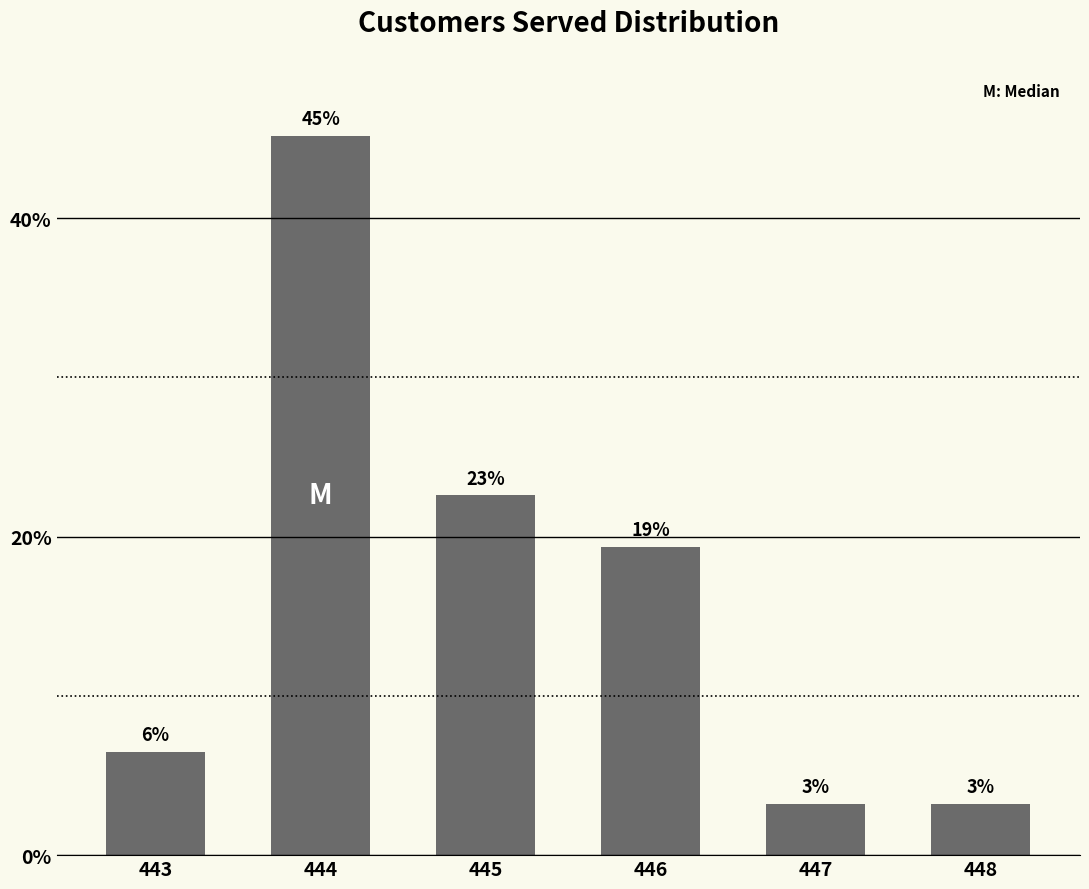

How many bars are there in total?

6